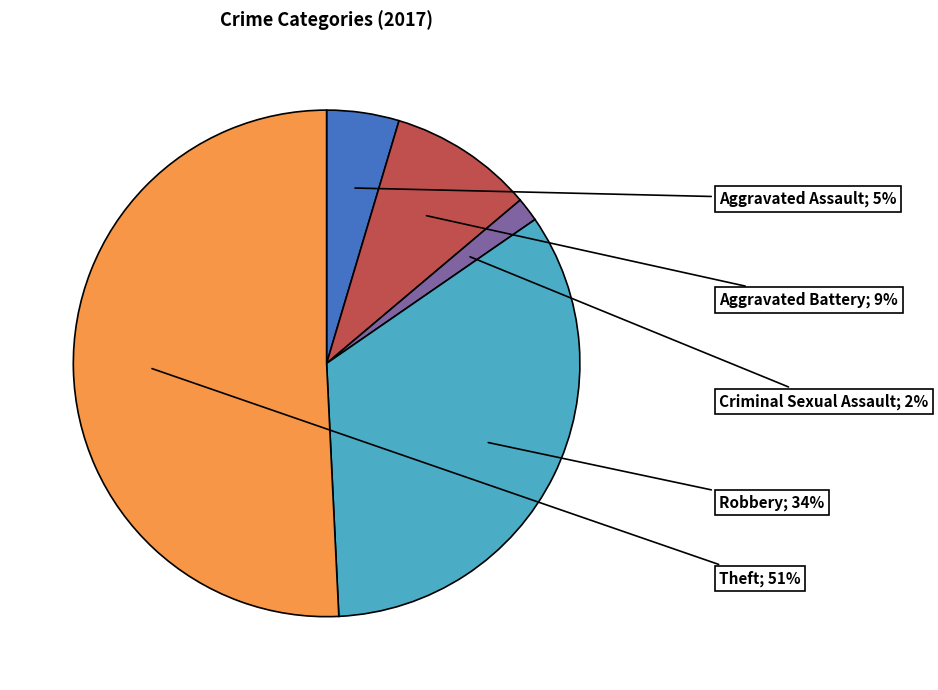

To the nearest percent, what is the average slice percentage?

20%